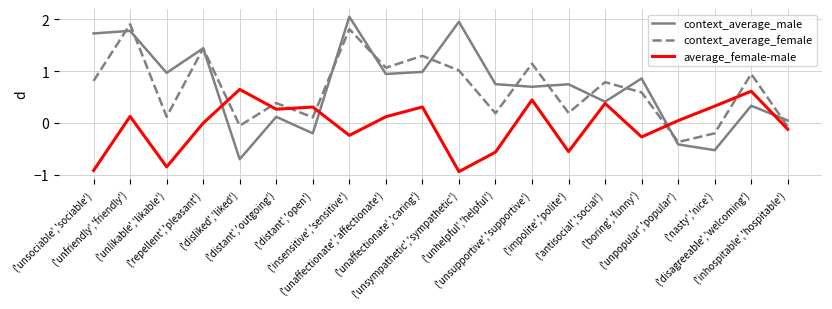

The value of context_average_male at ('unhelpful','helpful') is 0.2. True or false?

False